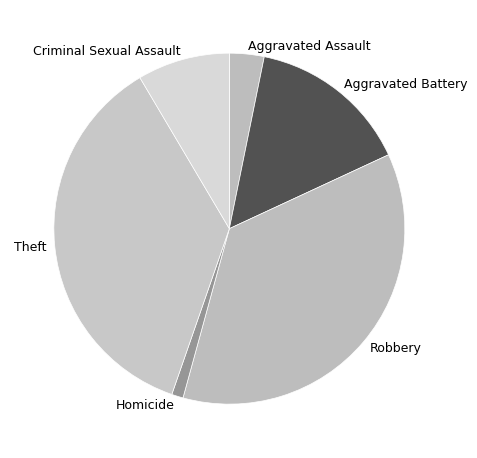

Do Aggravated Battery and Criminal Sexual Assault together represent more than half of the pie?

No